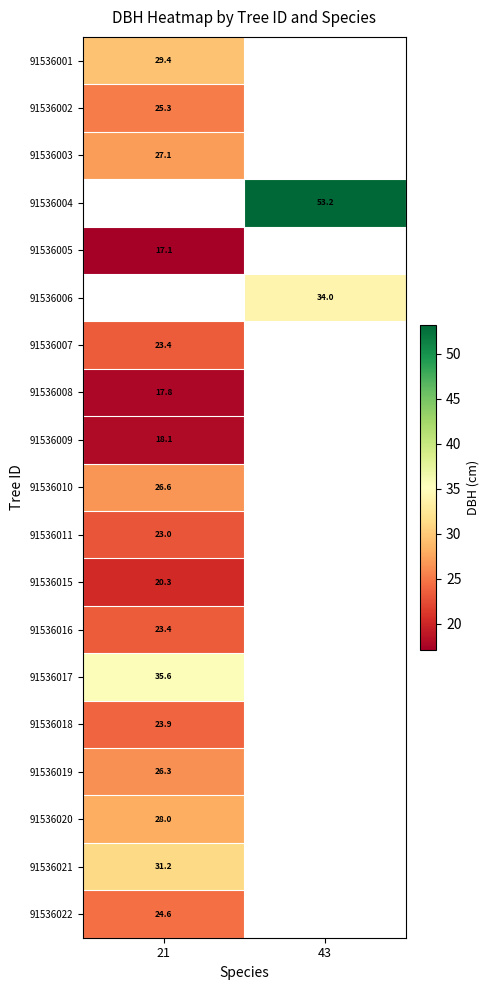

At how many categories does at least one series exceed 33?

2